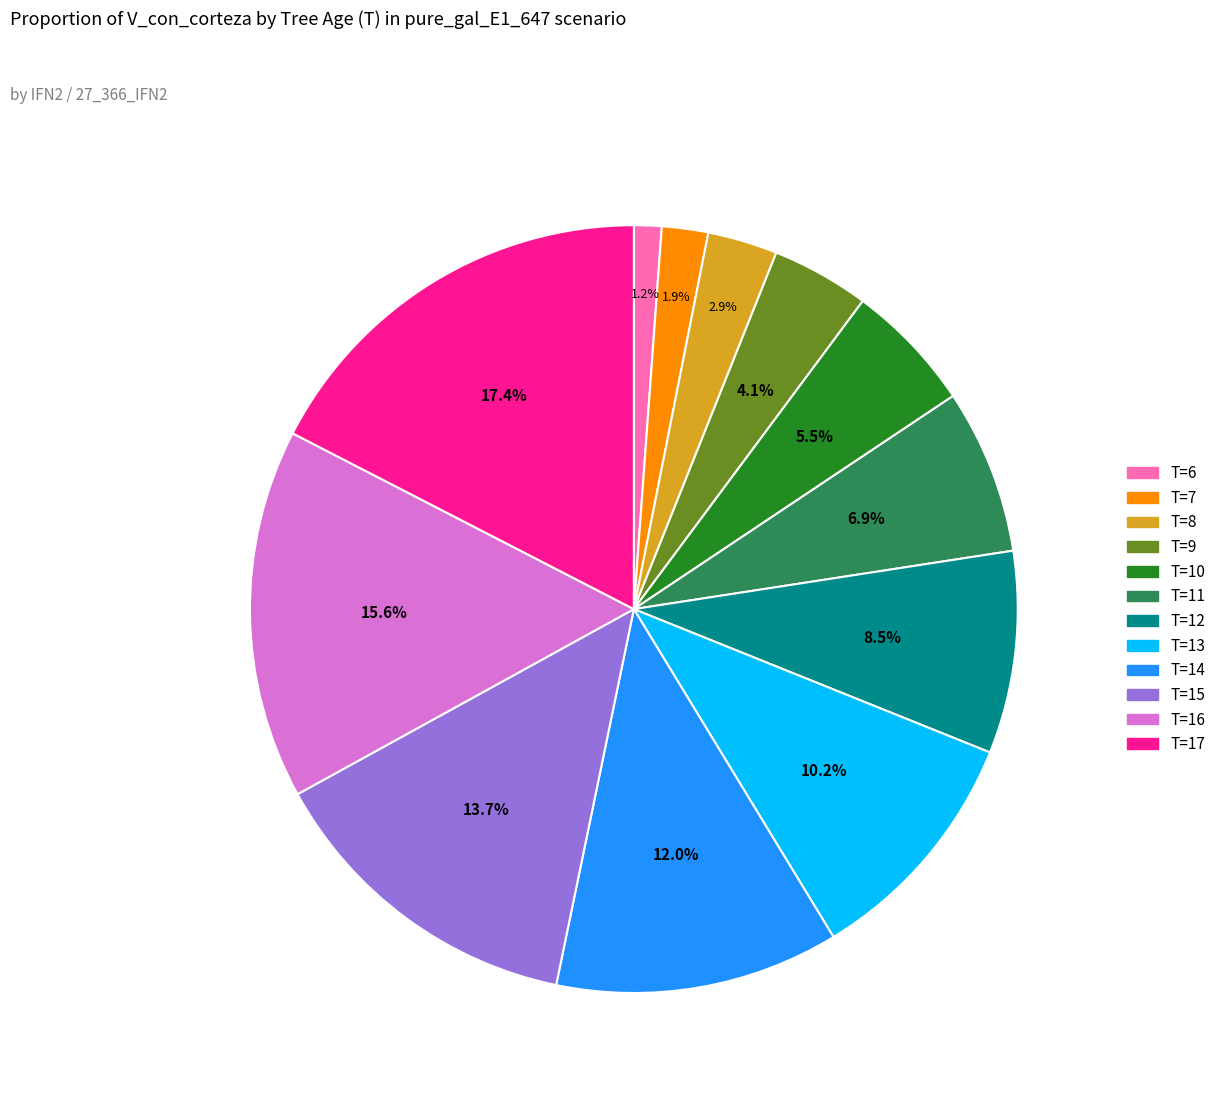

Does T=14 represent more than half of the total?

No